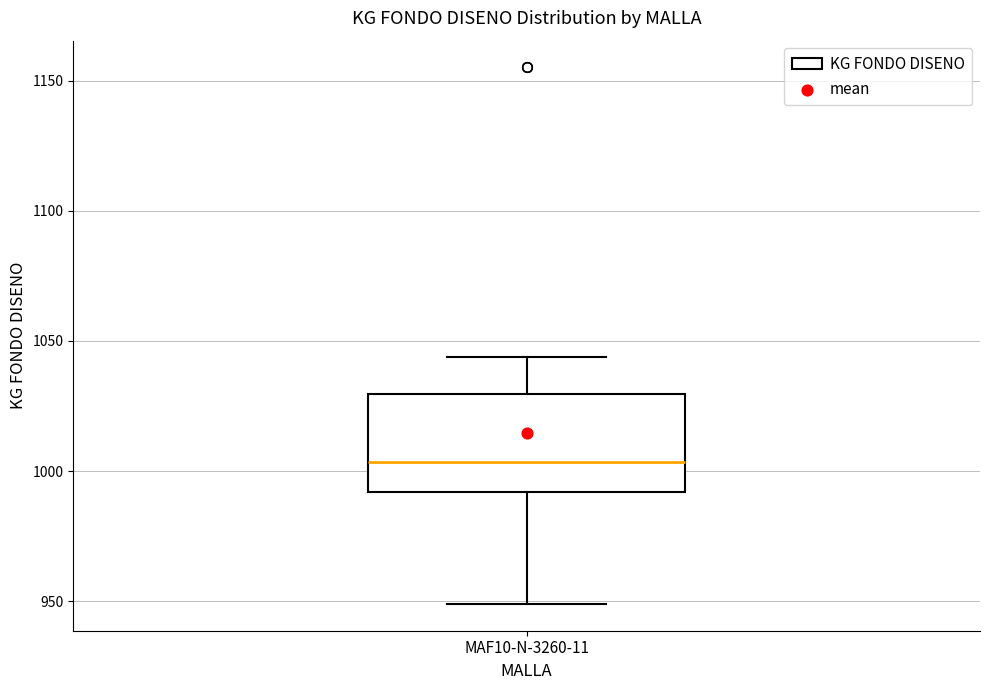

Where does the median line of the box for MAF10-N-3260-11 sit on the y-axis? The values are not printed on the chart, so give them approximately, as read against the axis.

1005